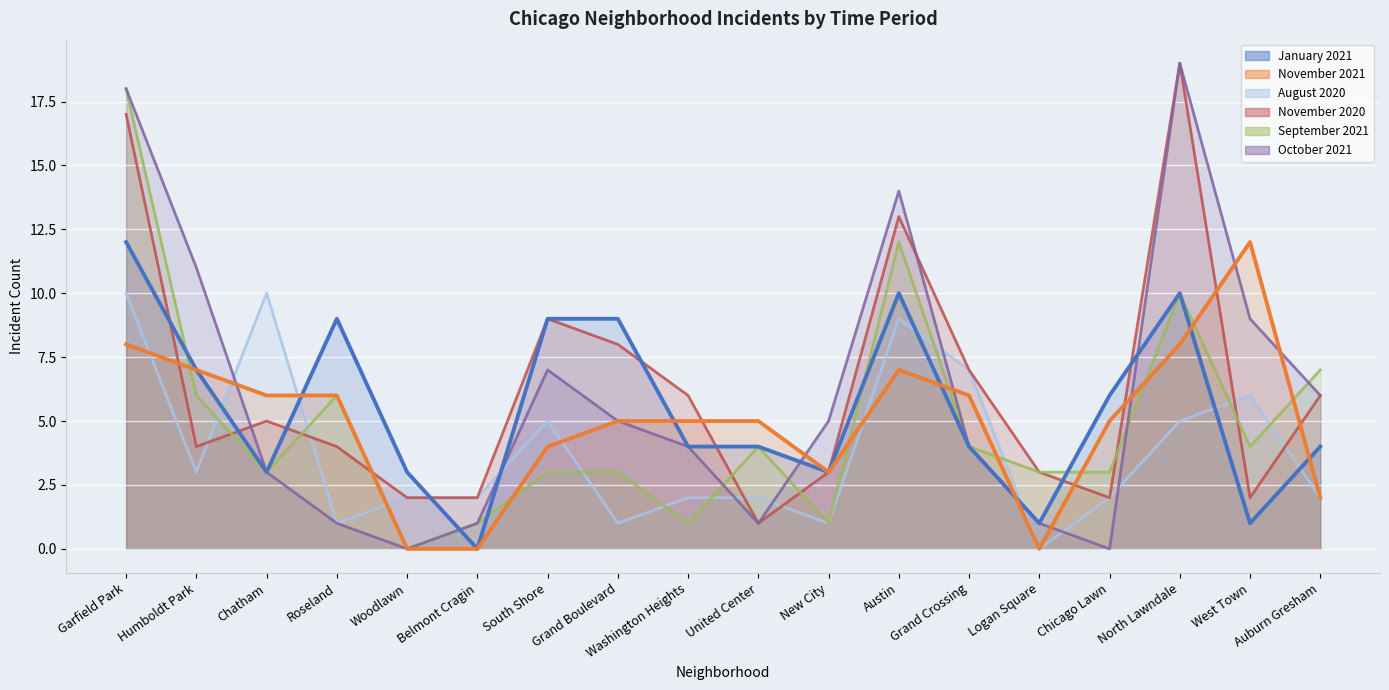

Between Belmont Cragin and New City, which series saw the biggest shift?

October 2021